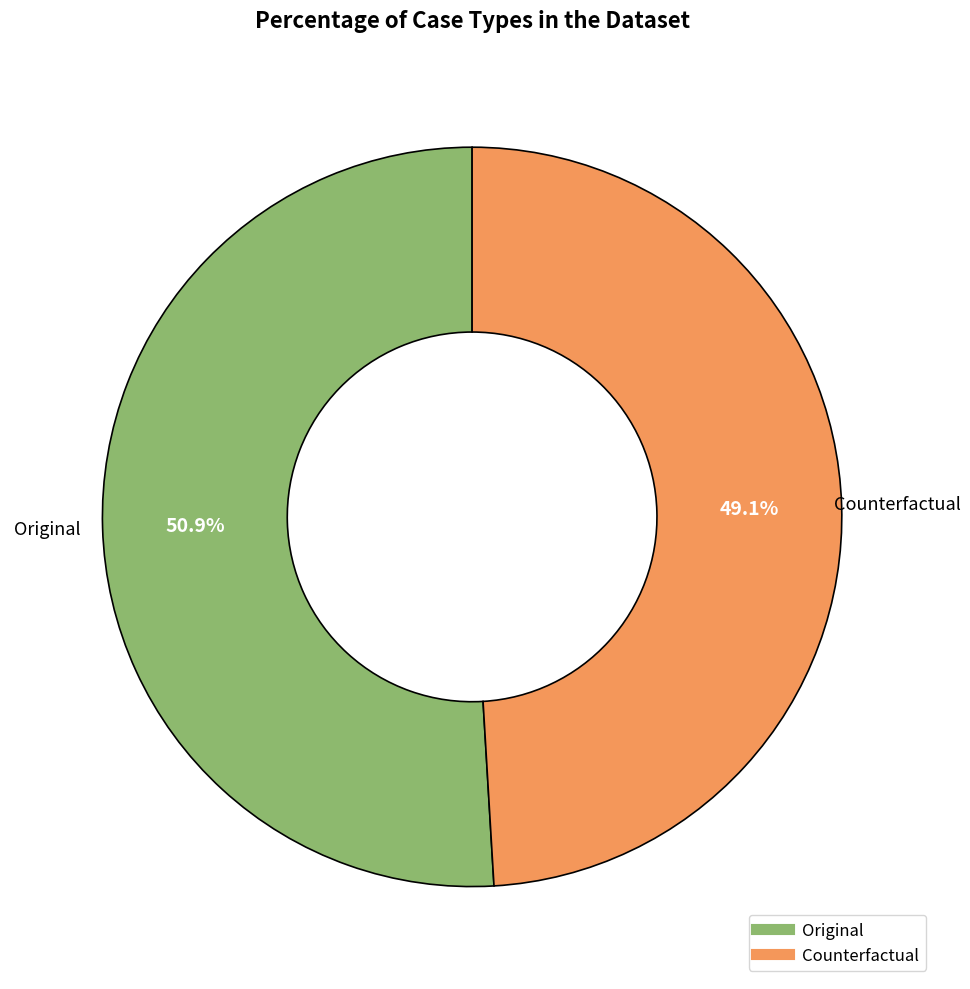

Which slice is the smallest?

Counterfactual